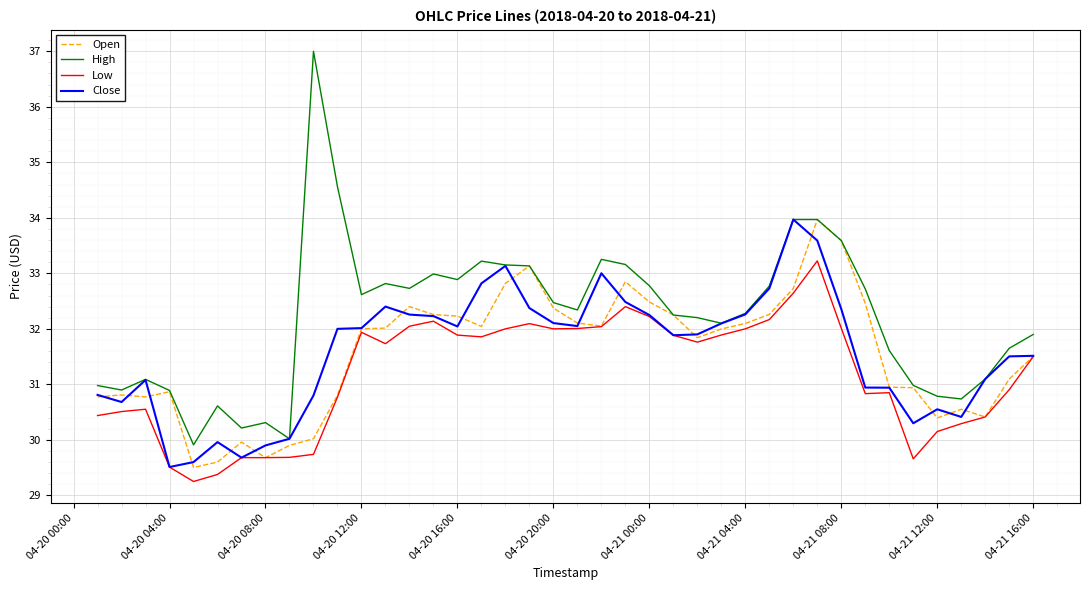

What is the maximum value shown in the chart?

37.0